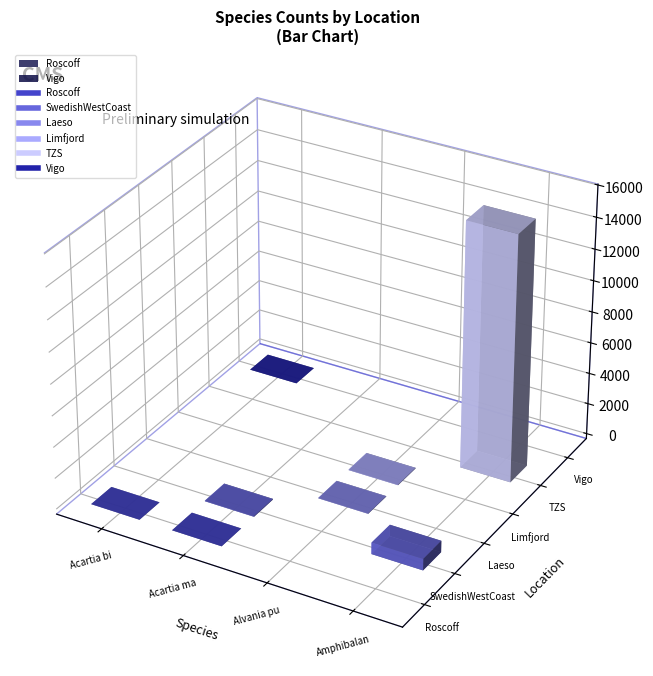

List the labels in order of SwedishWestCoast value, smallest first.

Acartia bifilosa, Alvania punctura, Acartia margalefi, Amphibalanus amphitrite